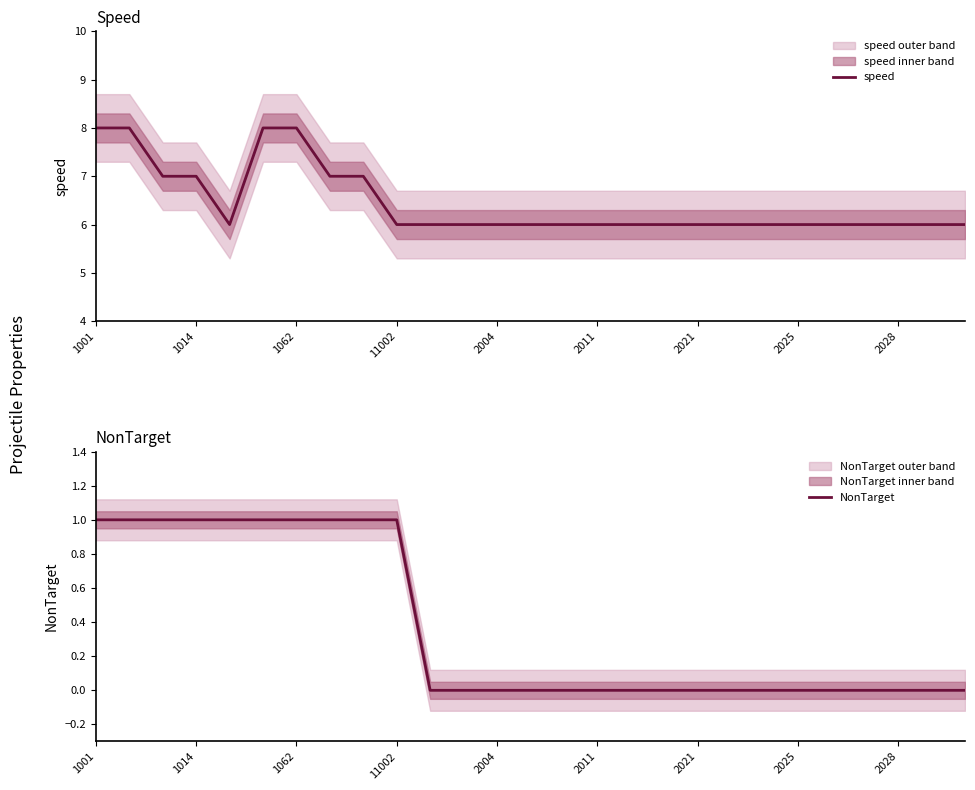

What is the highest value of the speed series?

8